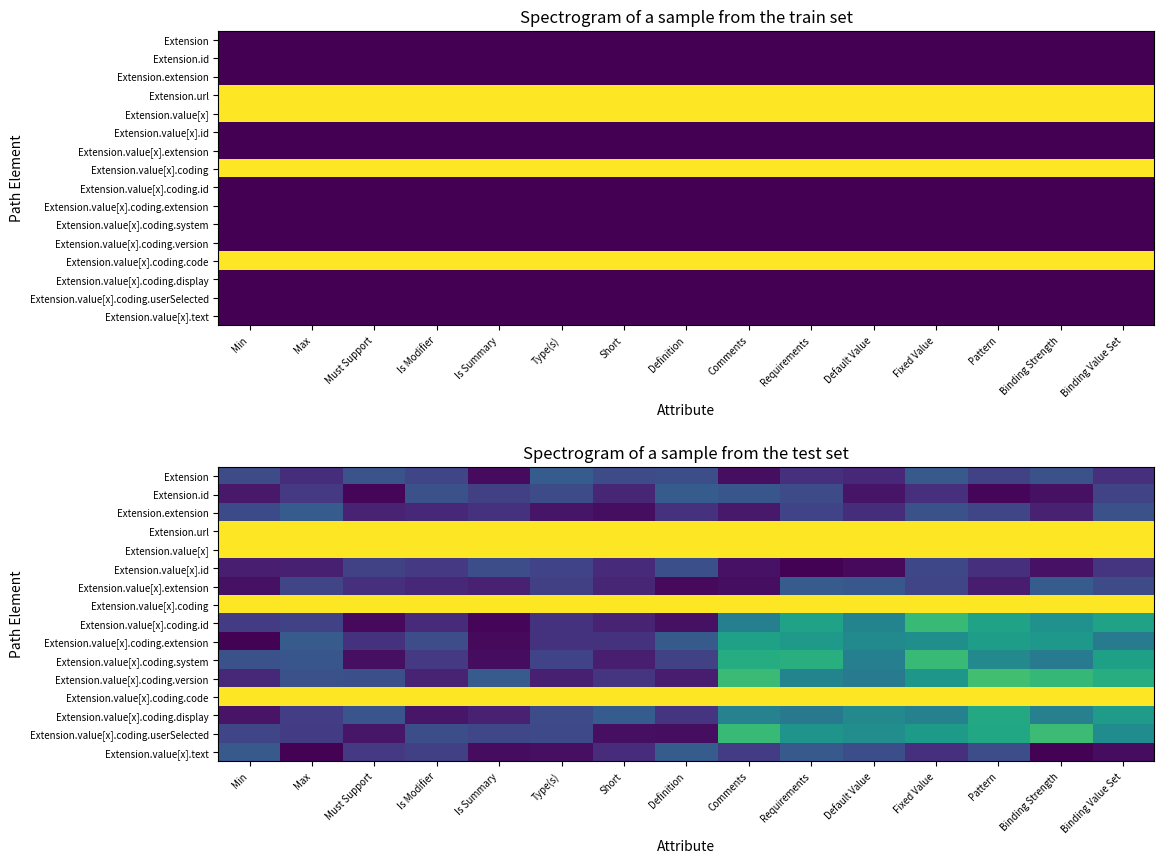

Which category has the highest value in the Extension.value[x].coding.version series?

Pattern